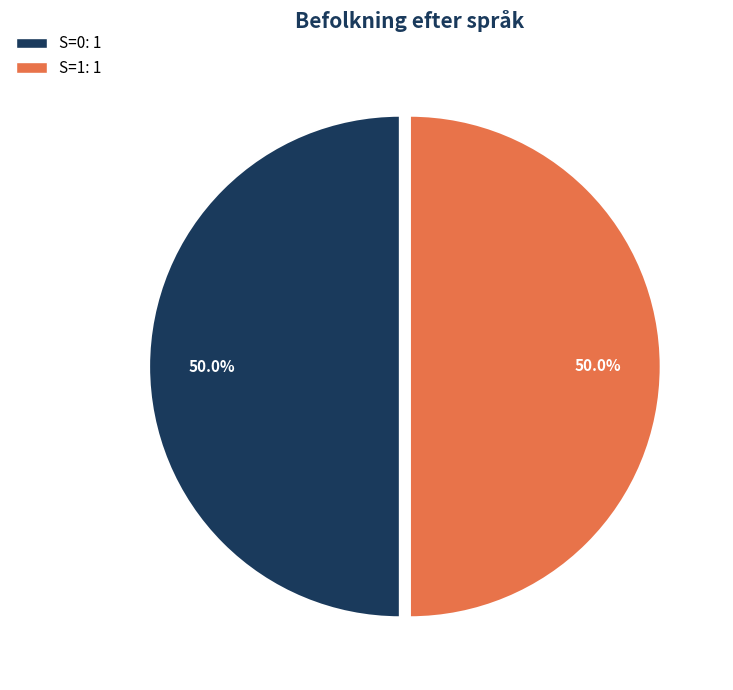

To the nearest percent, what is the difference between the largest and smallest slice percentages?

0%